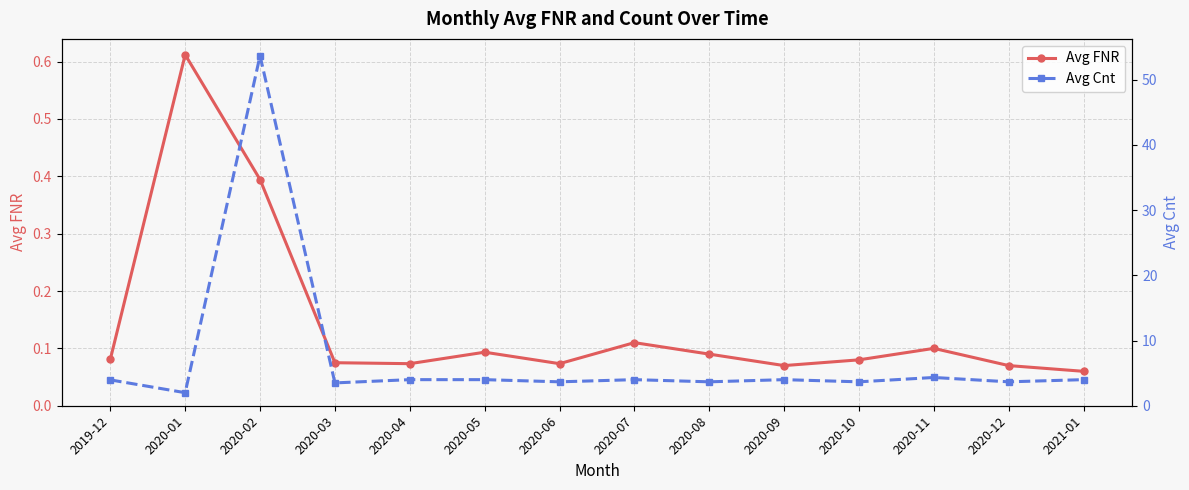

Rank the series by their maximum value, from highest to lowest.

Avg Cnt, Avg FNR